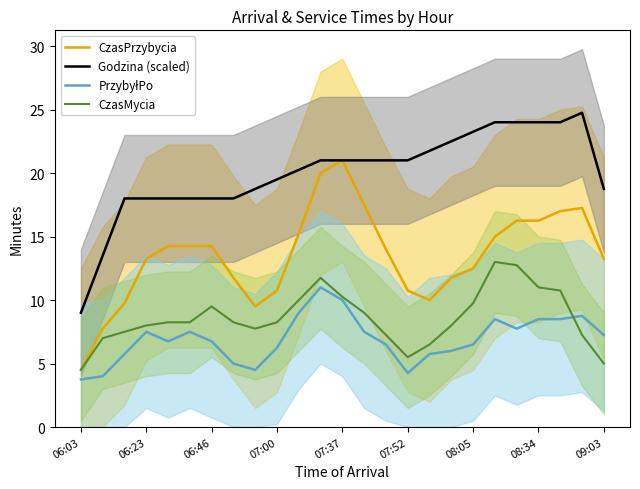

At which label does CzasPrzybycia reach its peak?

07:37